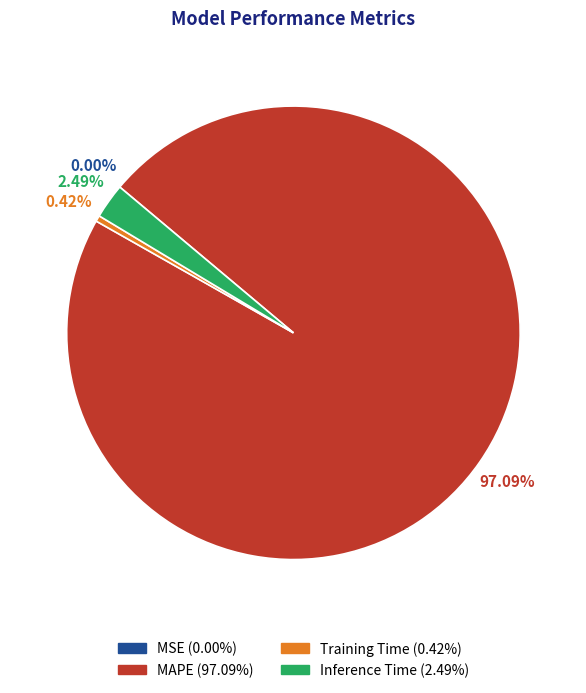

Which has a higher value, Inference Time or MAPE?

MAPE